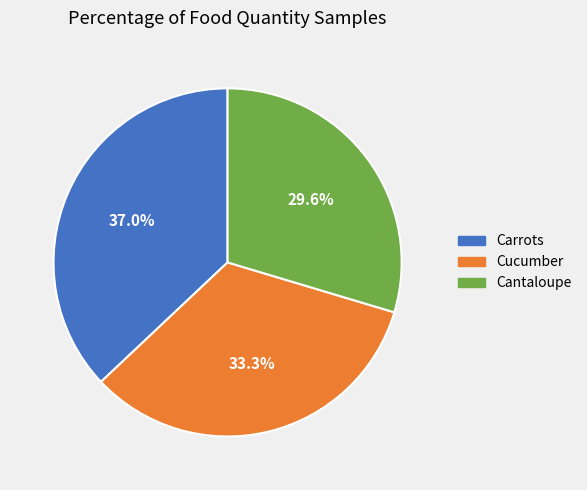

Between Cantaloupe and Carrots, which is larger?

Carrots